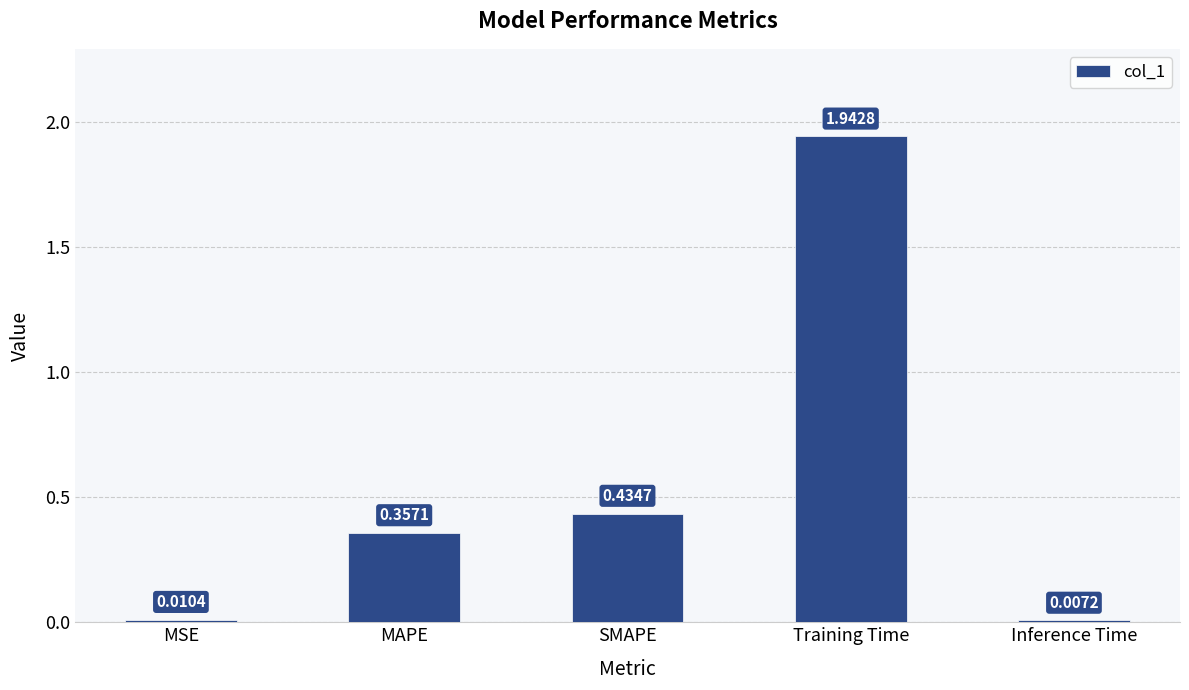

Does the chart contain any negative values?

No